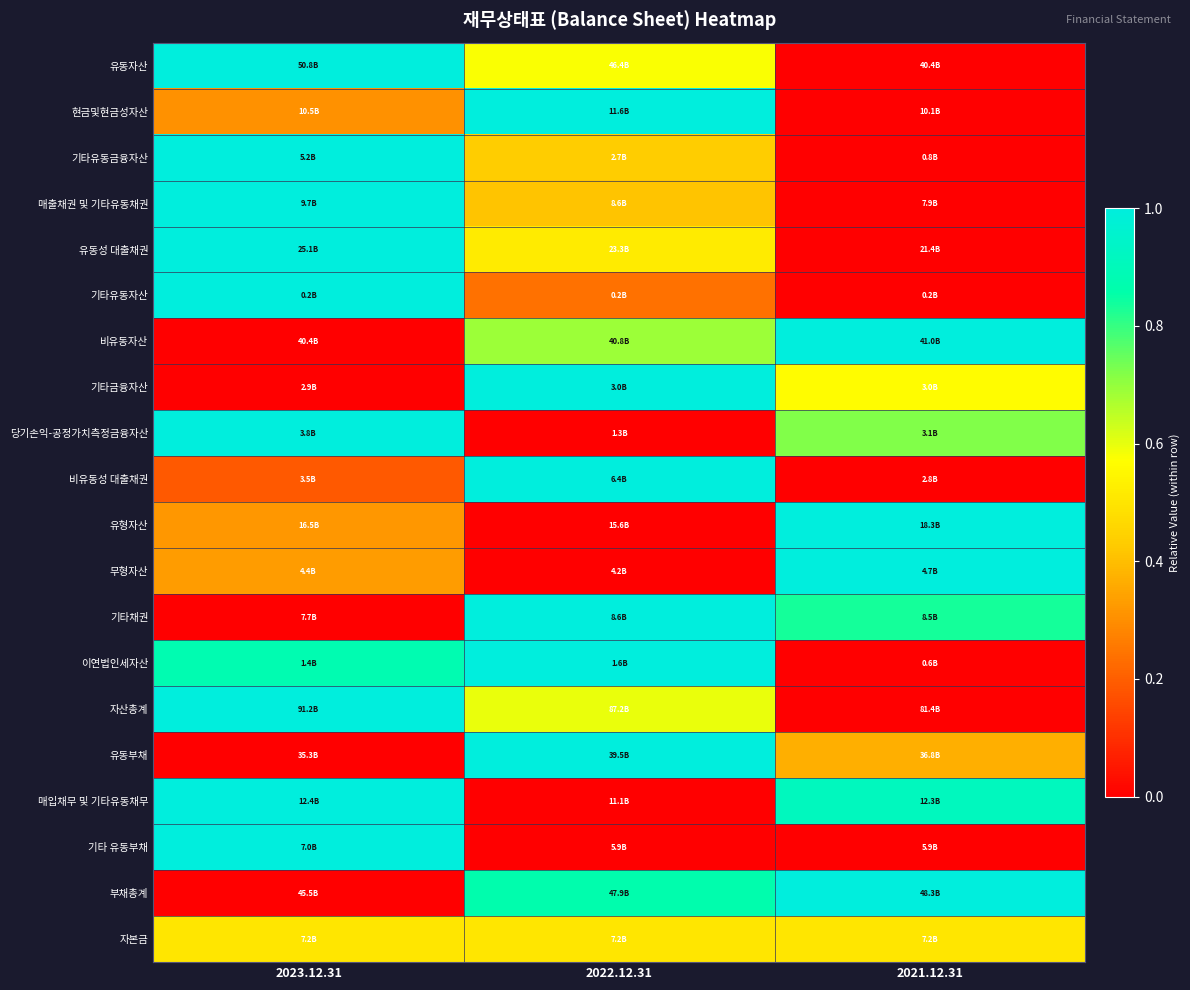

Reading left to right, transcribe all the data shown in this chart.

유동자산: 2023.12.31=1.0	2022.12.31=0.6	2021.12.31=0.0
현금및현금성자산: 2023.12.31=0.3	2022.12.31=1.0	2021.12.31=0.0
기타유동금융자산: 2023.12.31=1.0	2022.12.31=0.4	2021.12.31=0.0
매출채권 및 기타유동채권: 2023.12.31=1.0	2022.12.31=0.4	2021.12.31=0.0
유동성 대출채권: 2023.12.31=1.0	2022.12.31=0.5	2021.12.31=0.0
기타유동자산: 2023.12.31=1.0	2022.12.31=0.2	2021.12.31=0.0
비유동자산: 2023.12.31=0.0	2022.12.31=0.7	2021.12.31=1.0
기타금융자산: 2023.12.31=0.0	2022.12.31=1.0	2021.12.31=0.6
당기손익-공정가치측정금융자산: 2023.12.31=1.0	2022.12.31=0.0	2021.12.31=0.7
비유동성 대출채권: 2023.12.31=0.2	2022.12.31=1.0	2021.12.31=0.0
유형자산: 2023.12.31=0.3	2022.12.31=0.0	2021.12.31=1.0
무형자산: 2023.12.31=0.3	2022.12.31=0.0	2021.12.31=1.0
기타채권: 2023.12.31=0.0	2022.12.31=1.0	2021.12.31=0.8
이연법인세자산: 2023.12.31=0.9	2022.12.31=1.0	2021.12.31=0.0
자산총계: 2023.12.31=1.0	2022.12.31=0.6	2021.12.31=0.0
유동부채: 2023.12.31=0.0	2022.12.31=1.0	2021.12.31=0.4
매입채무 및 기타유동채무: 2023.12.31=1.0	2022.12.31=0.0	2021.12.31=0.9
기타 유동부채: 2023.12.31=1.0	2022.12.31=0.0	2021.12.31=0.0
부채총계: 2023.12.31=0.0	2022.12.31=0.9	2021.12.31=1.0
자본금: 2023.12.31=0.5	2022.12.31=0.5	2021.12.31=0.5